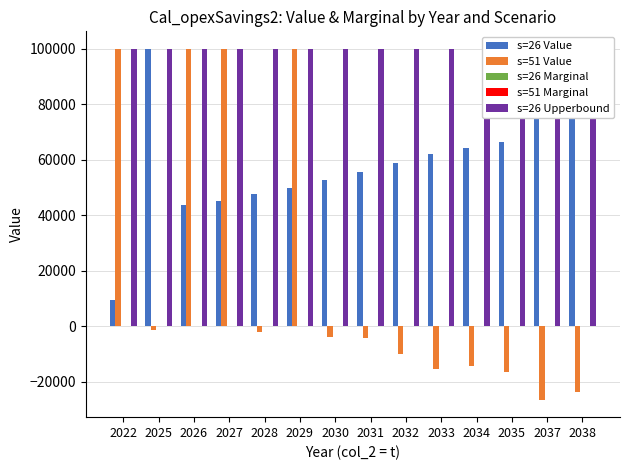

At which label does s=26 Marginal reach its peak?

2022